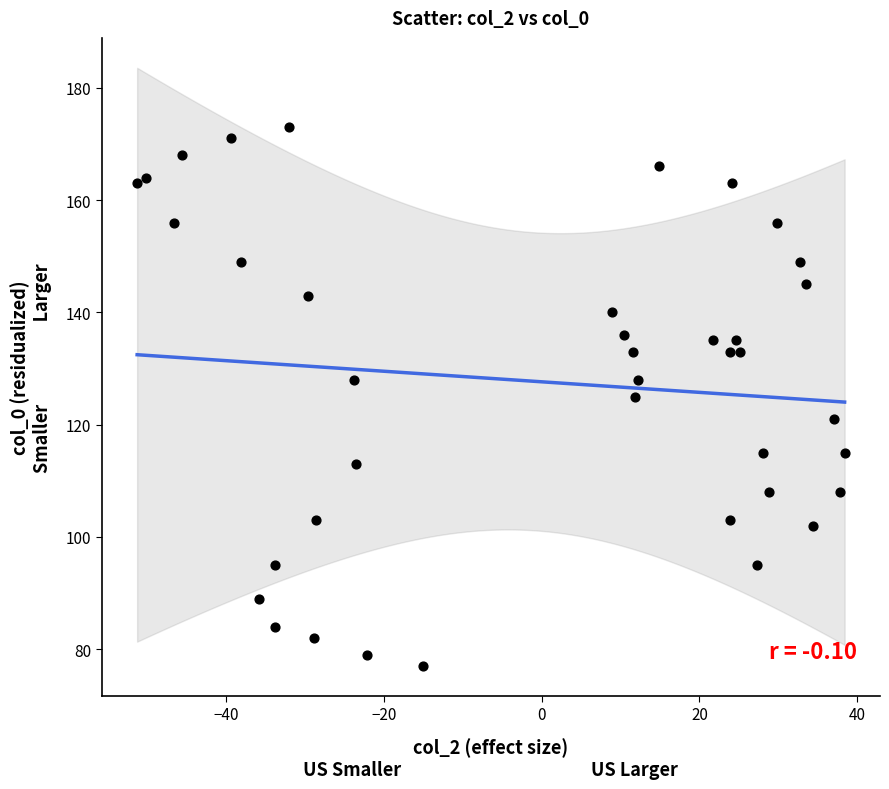

What is the range of Y values (max minus min)?

96